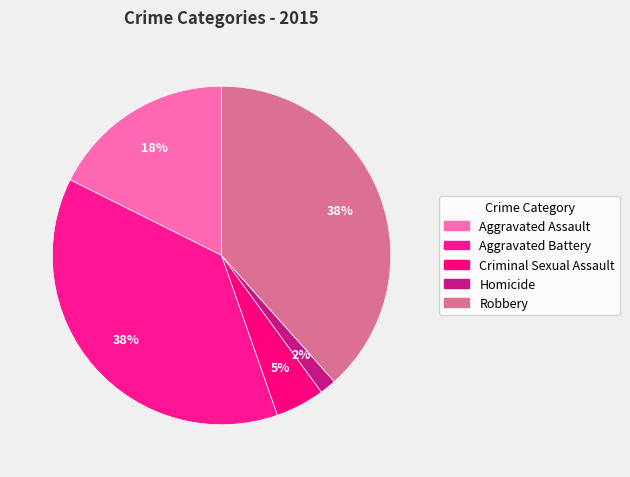

Is there a majority slice in this chart?

No